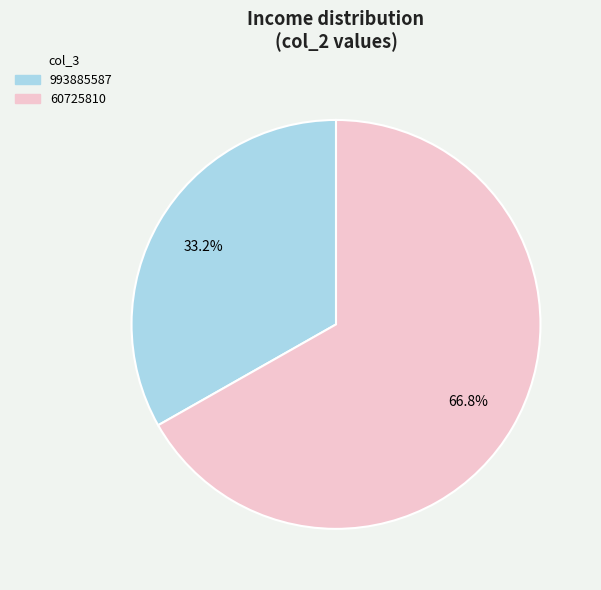

True or false: 993885587 accounts for 28% of the total.

False